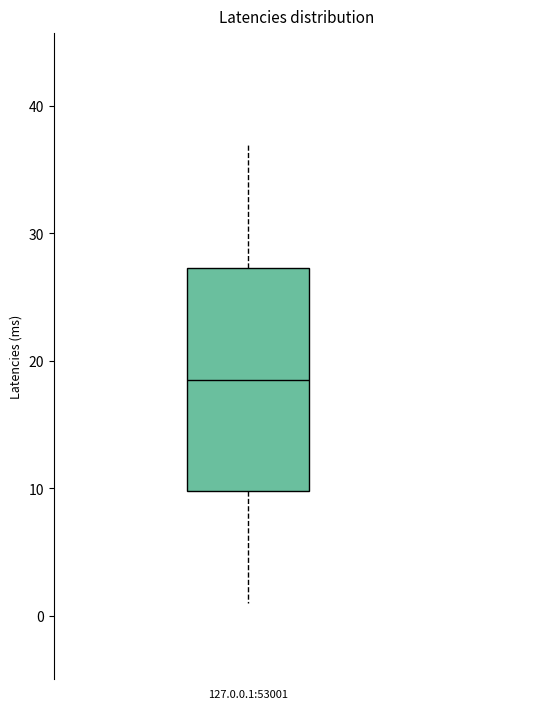

Where does the lower whisker of the box for 127.0.0.1:53001 end on the y-axis? The values are not printed on the chart, so give them approximately, as read against the axis.

1